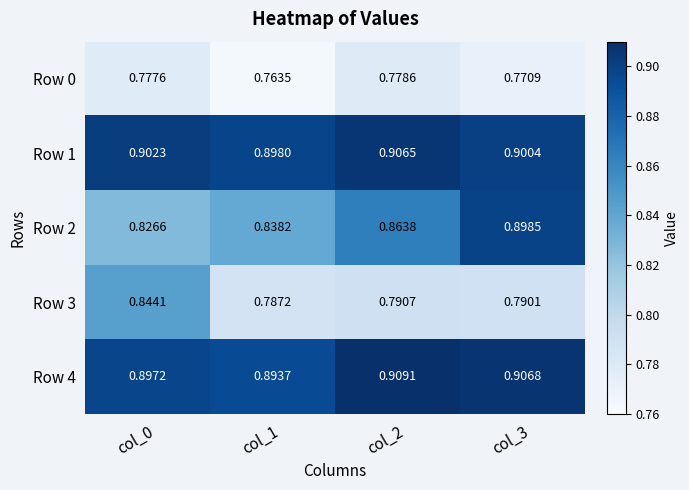

Count the number of categories in the chart.

4